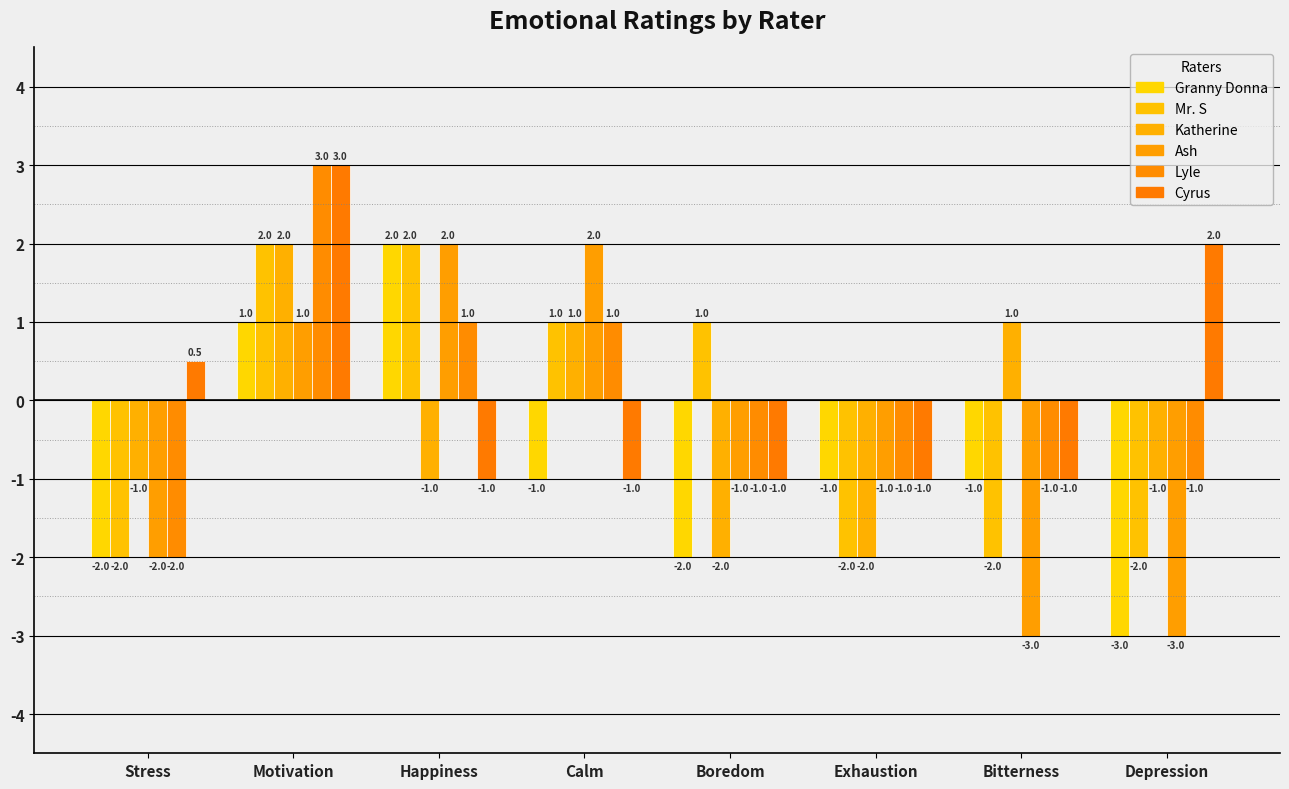

What is the average value of the Katherine series?

-0.4